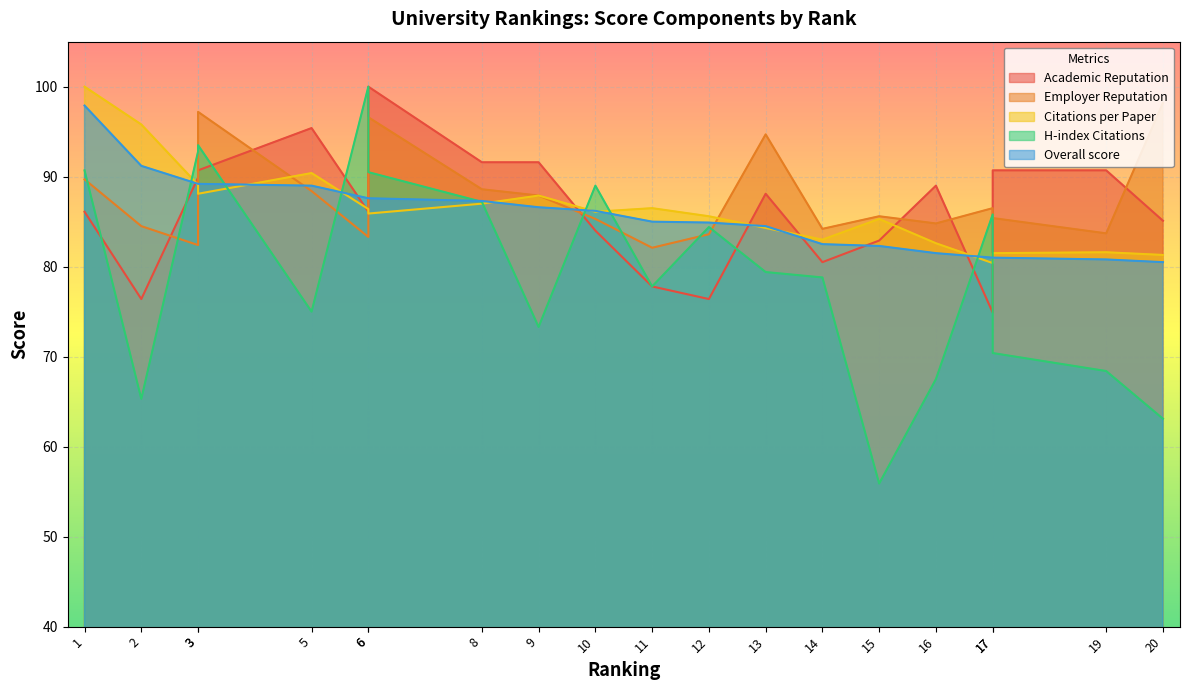

Where does the H-index Citations series first go above 79?

1